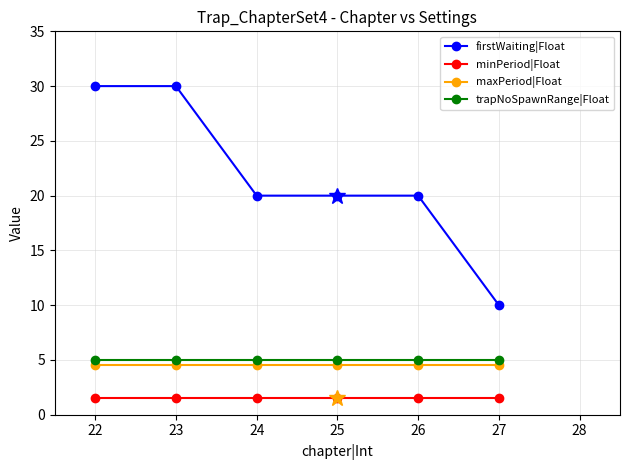

At which label does firstWaiting|Float first exceed 20?

22